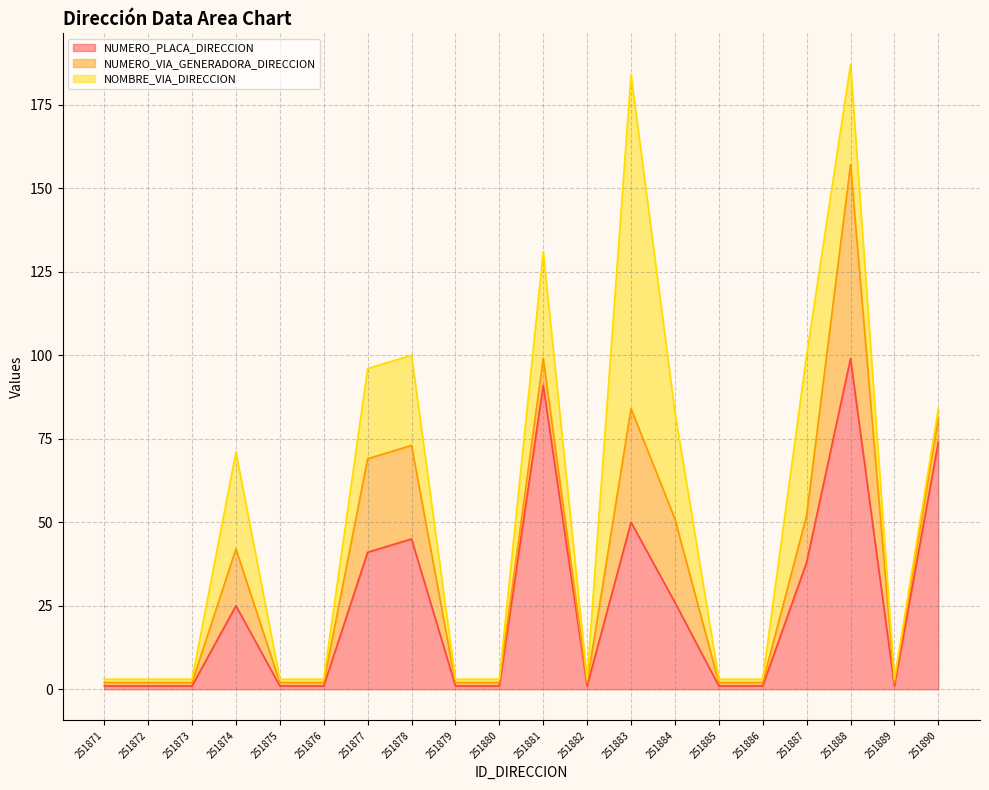

Is it true that NUMERO_VIA_GENERADORA_DIRECCION equals 61 at 251883?

False